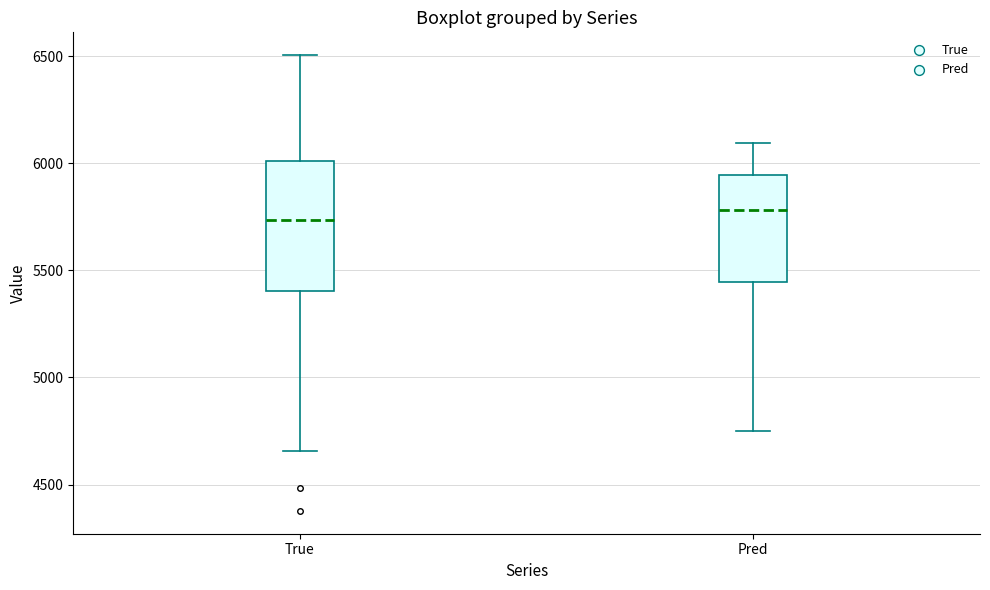

Reading left to right, read every box against the y-axis: the position of its median line, the range the box covers, and the ends of its whiskers. The values are not printed on the chart, so give them approximately, as read against the axis.

True: median 5750, box 5400 to 6000, whiskers 4650 to 6500
Pred: median 5800, box 5450 to 5950, whiskers 4750 to 6100